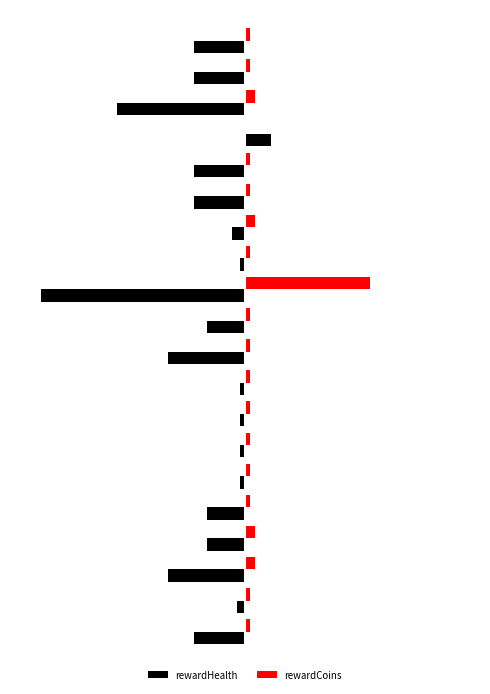

What are all the series names shown in the legend?

rewardHealth, rewardCoins